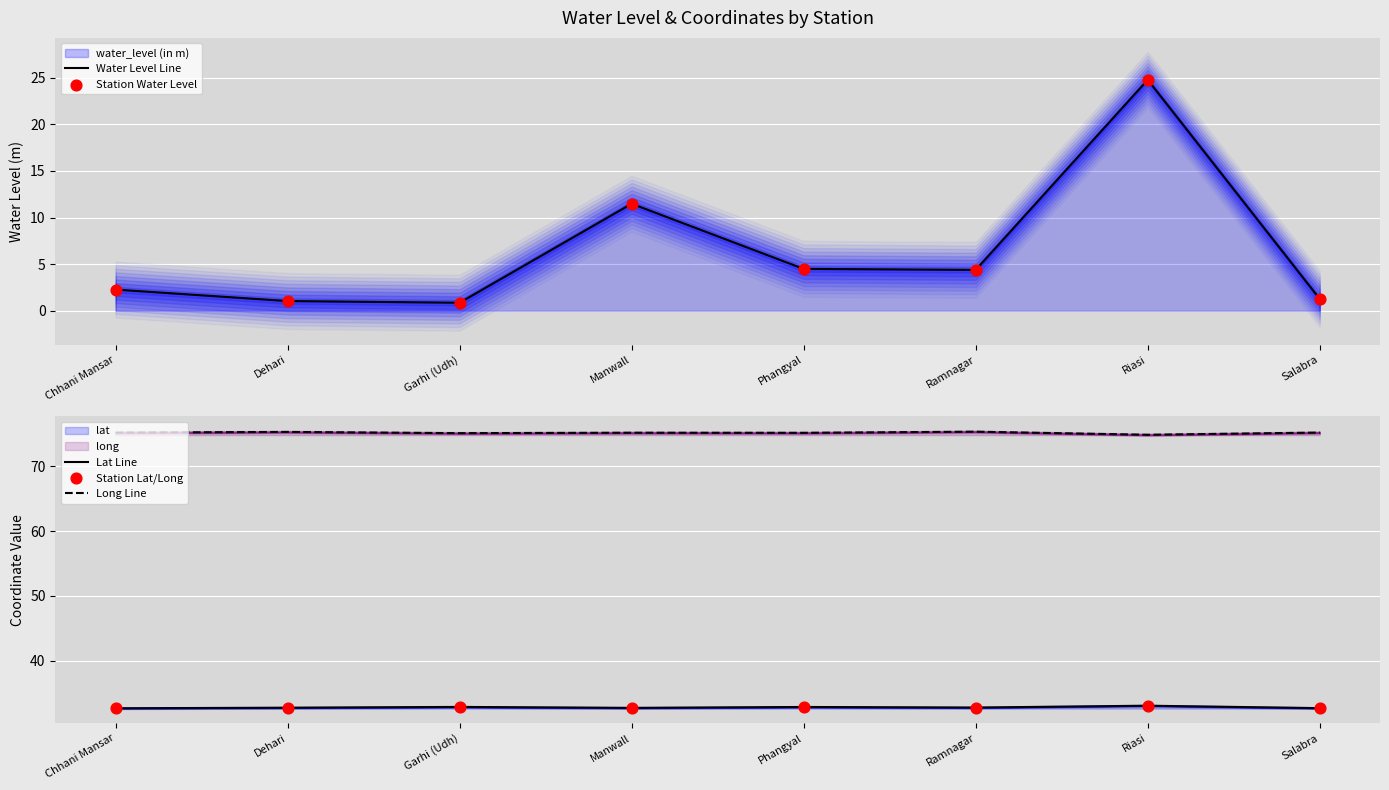

Which series reaches the maximum Y coordinate?

Long Line